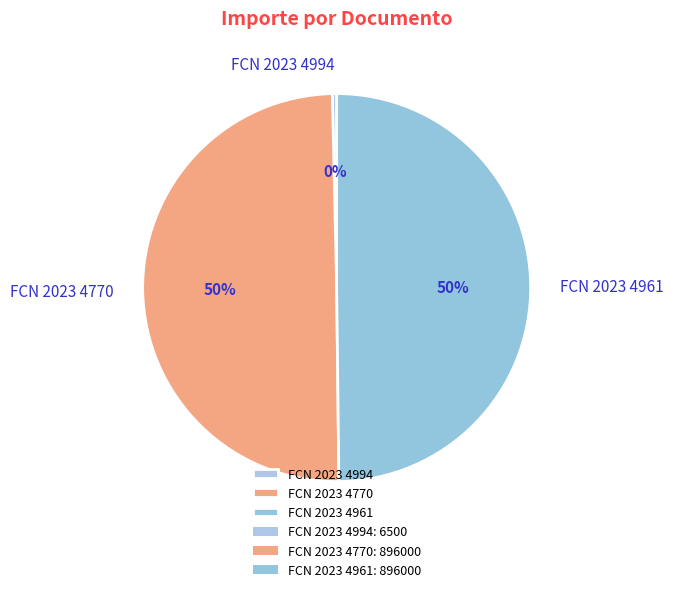

Does FCN 2023 4994 represent more than half of the total?

No